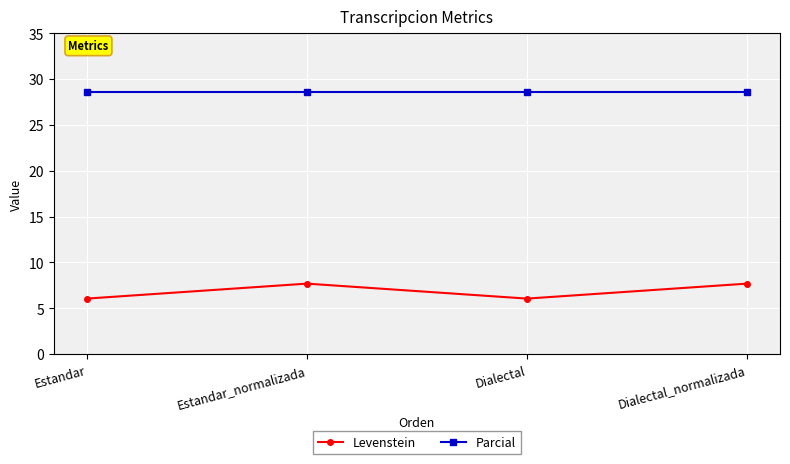

Reading left to right, list all the values displayed in this chart.

Levenstein: Estandar=6.1	Estandar_normalizada=7.7	Dialectal=6.1	Dialectal_normalizada=7.7
Parcial: Estandar=28.6	Estandar_normalizada=28.6	Dialectal=28.6	Dialectal_normalizada=28.6